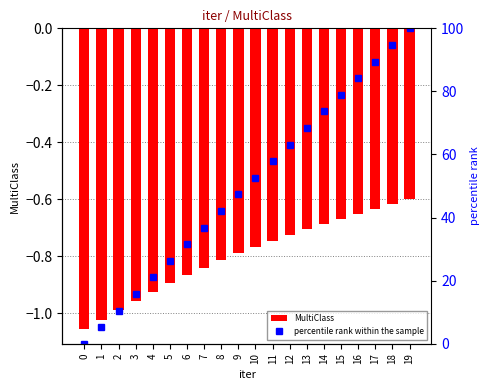

At which category does the chart reach its peak across all series?

19